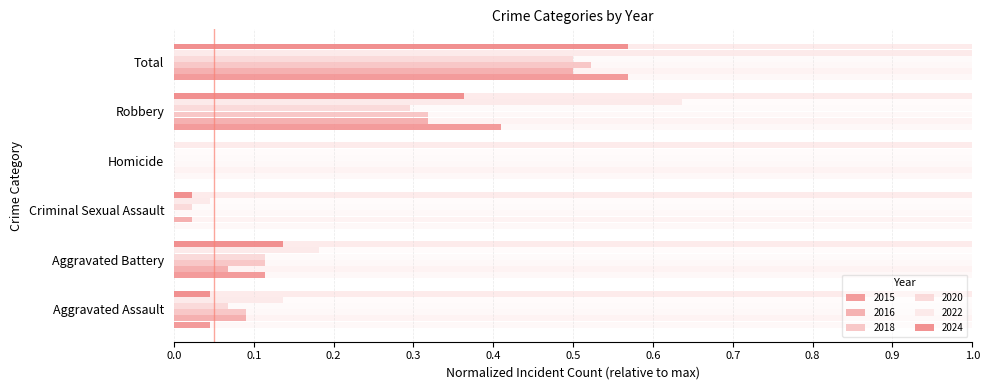

Which series has the largest range (max minus min)?

2022